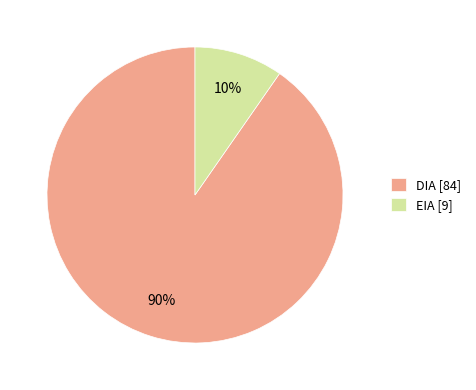

Between DIA and EIA, which is larger?

DIA